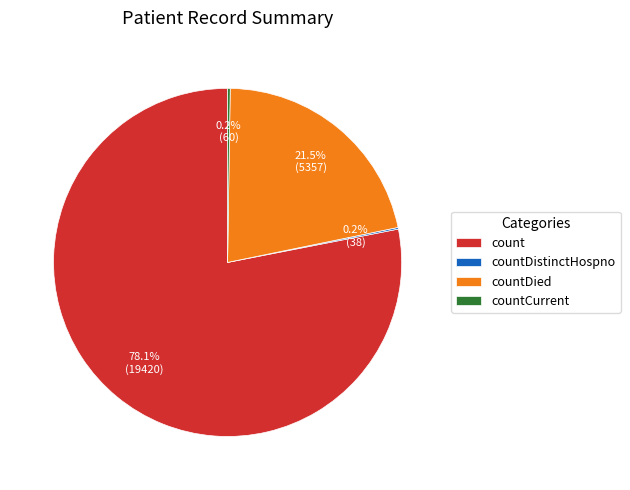

Which slice is the largest?

count